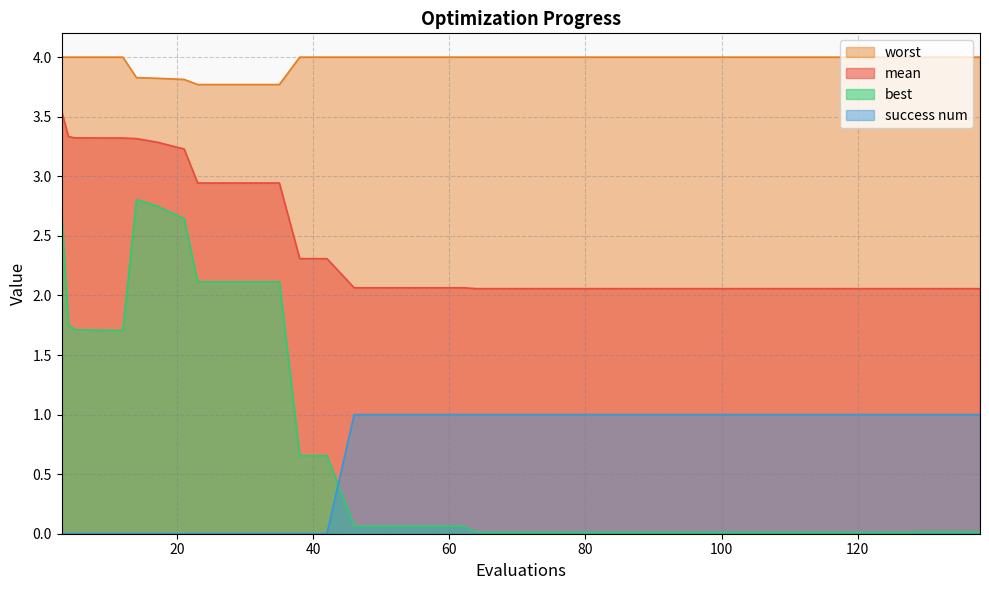

Does the chart have visible grid lines?

Yes